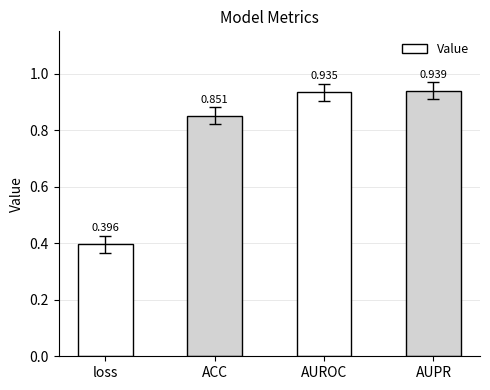

List the labels in order of value, smallest first.

loss, ACC, AUROC, AUPR